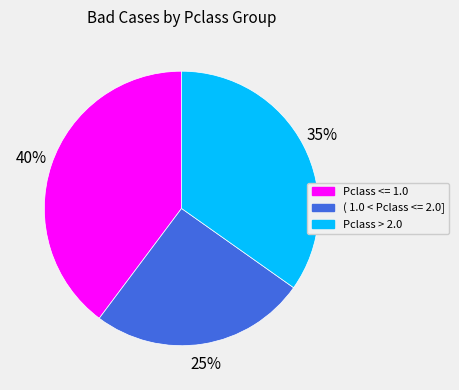

Do Pclass > 2.0 and Pclass <= 1.0 together represent more than half of the pie?

Yes